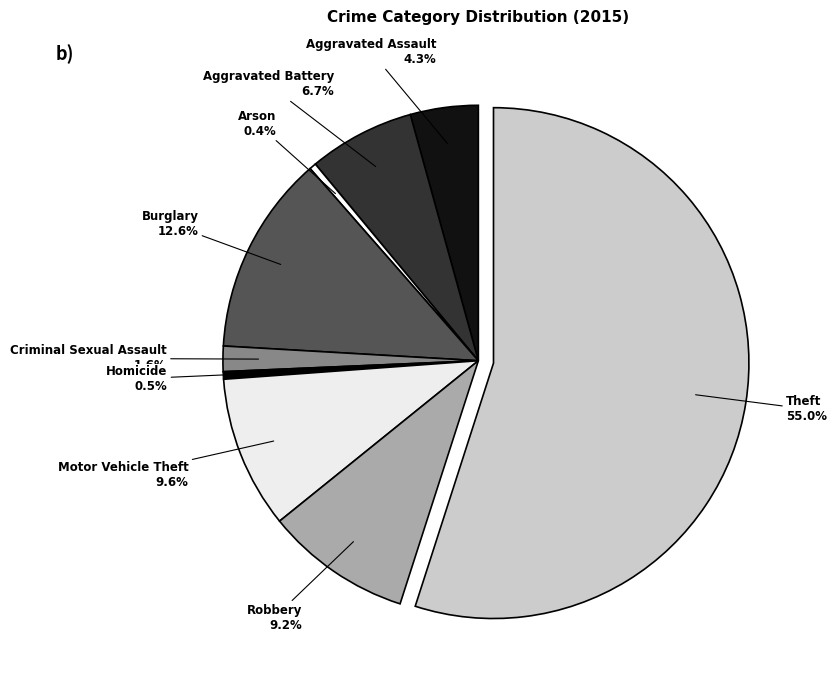

What is the ratio of the value at Motor Vehicle Theft to the value at Arson?

22.5